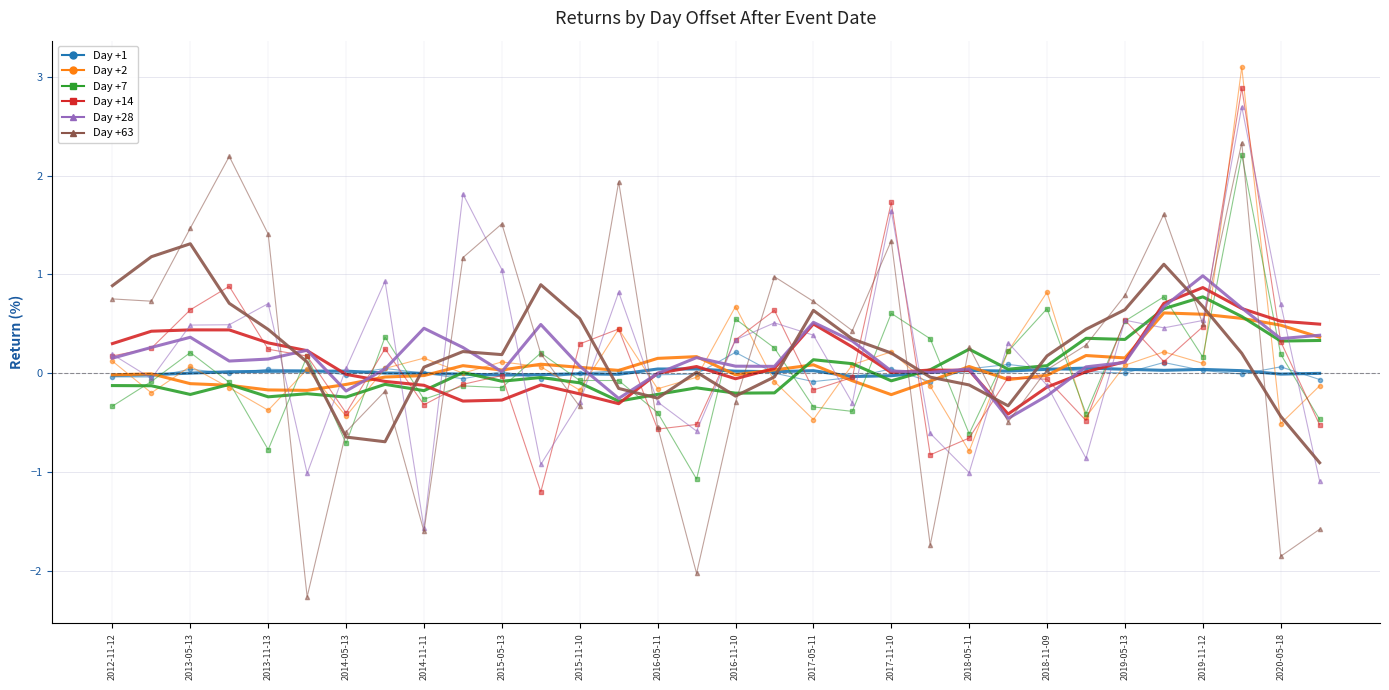

What is the minimum value shown in the chart?

-2.3